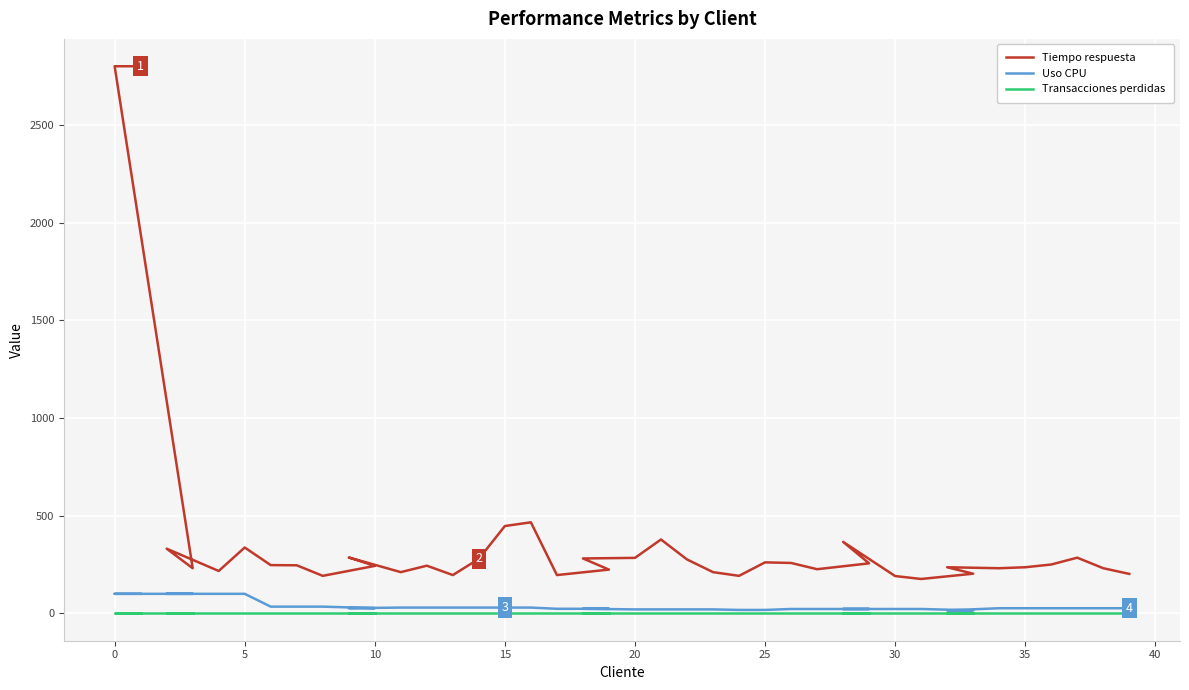

True or false: Tiempo respuesta and Uso CPU intersect in this chart.

False